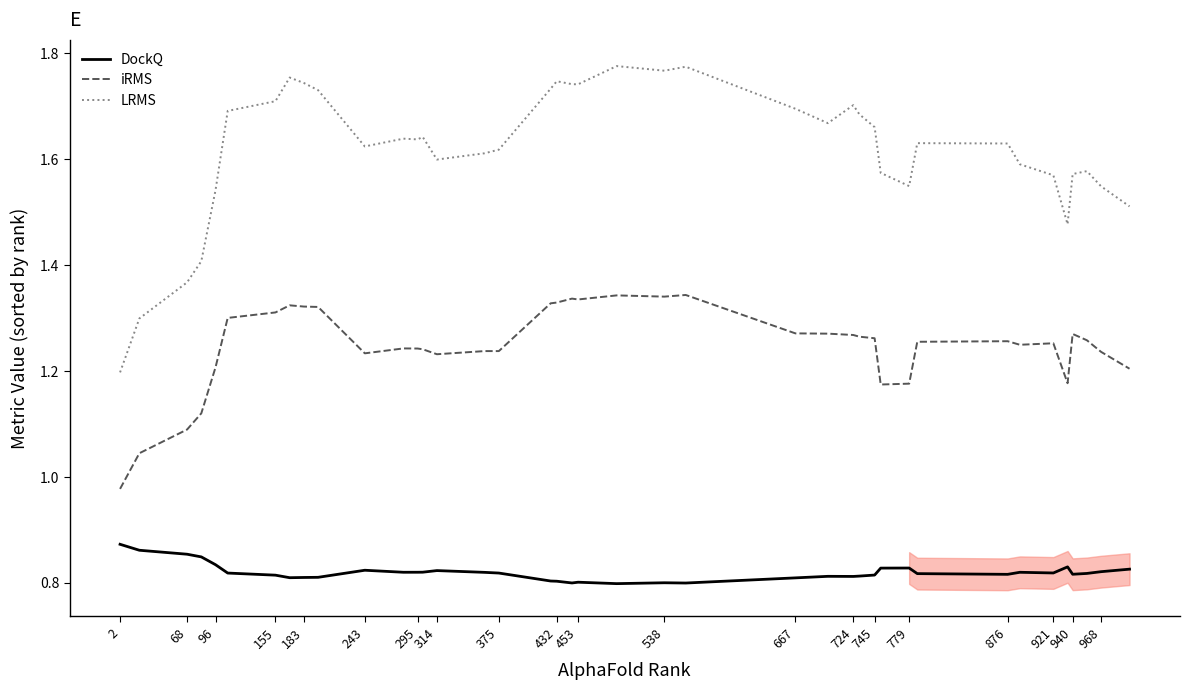

True or false: DockQ and LRMS cross at least once.

False